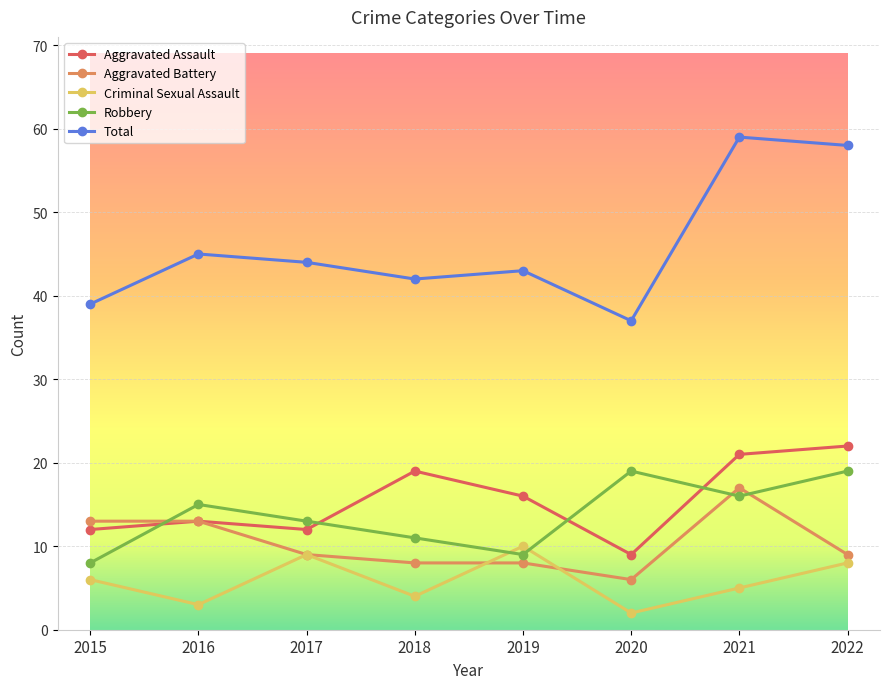

At which label is Total closest to 48?

2016